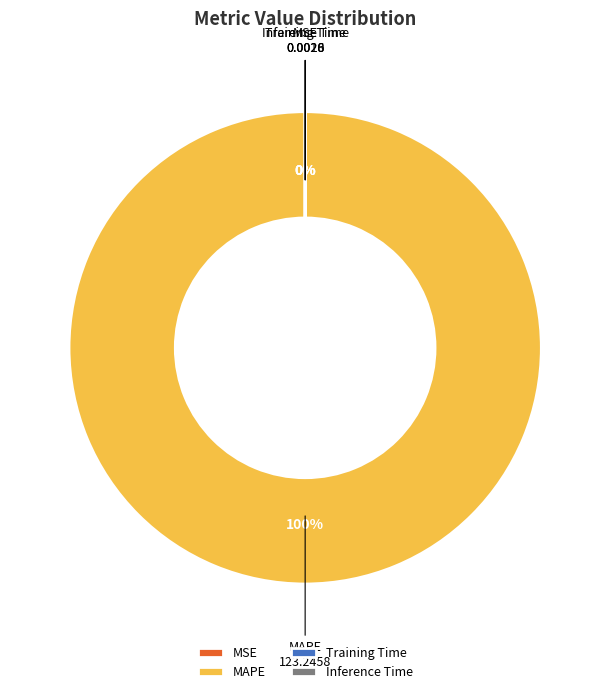

Which slice is the smallest?

MSE